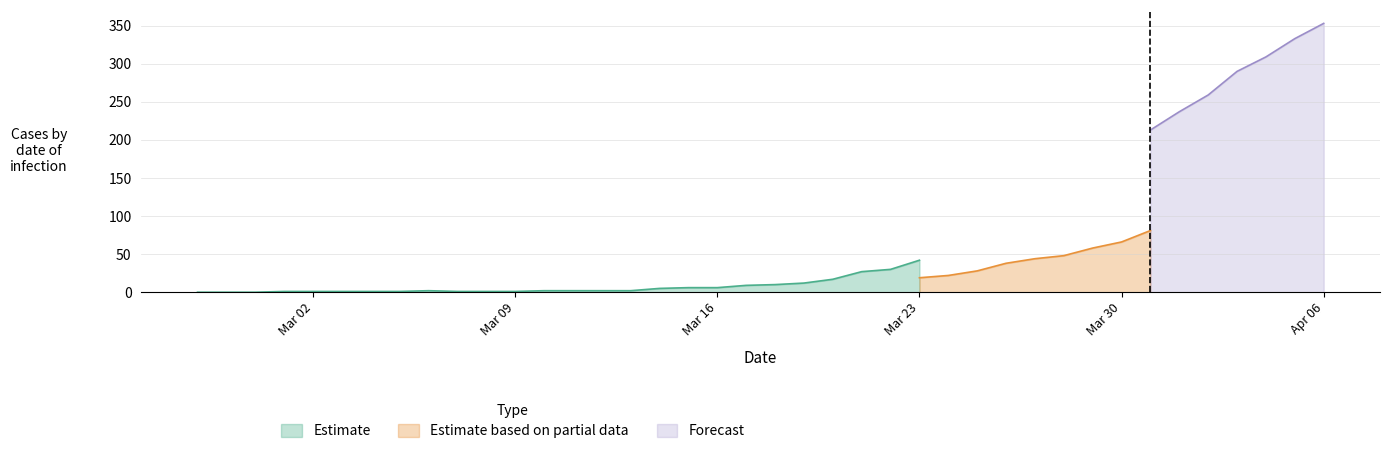

Is the value of Estimate based on partial data at 25 greater than the value of Estimate at 24?

No